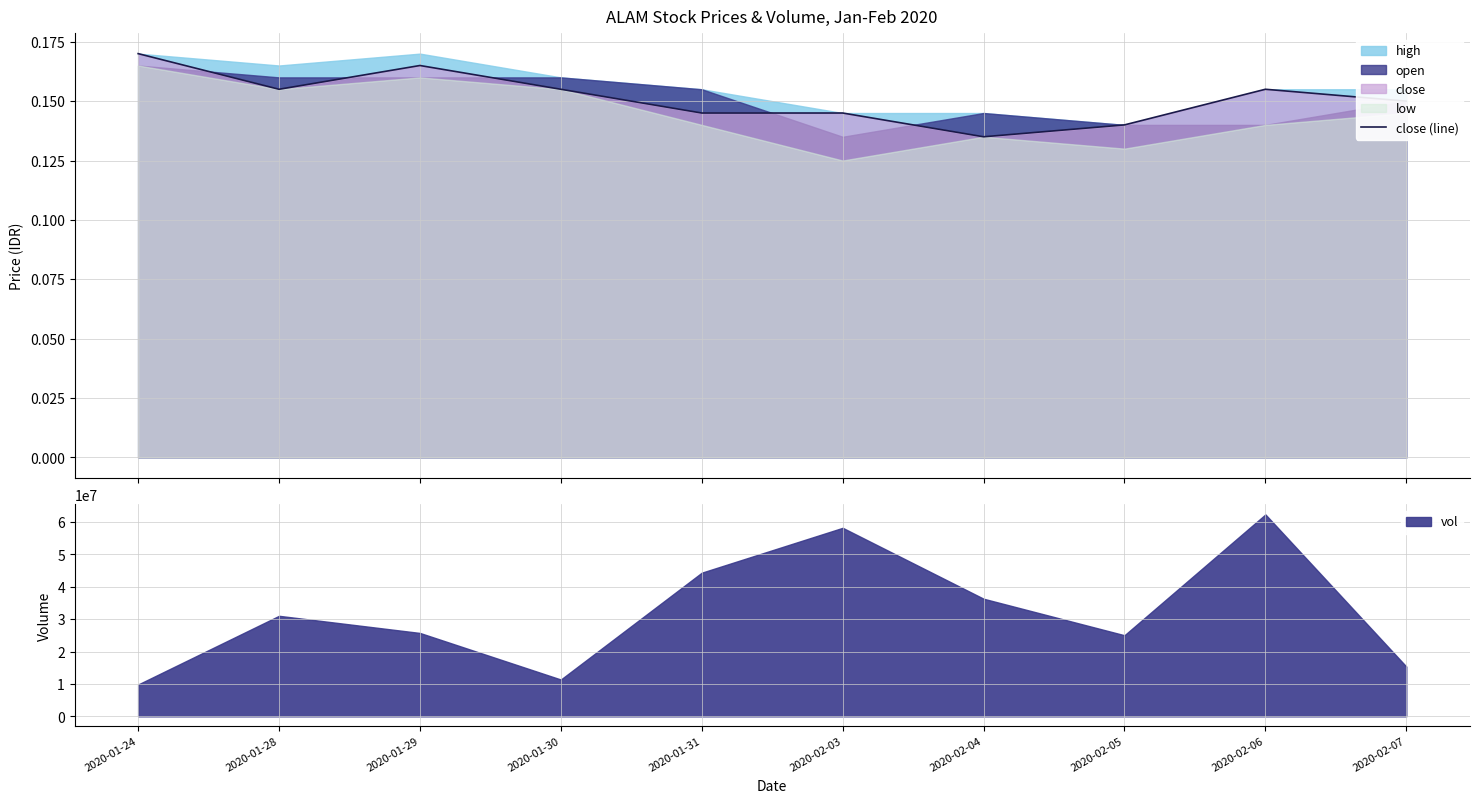

What is the lowest value of the vol series?

9838300